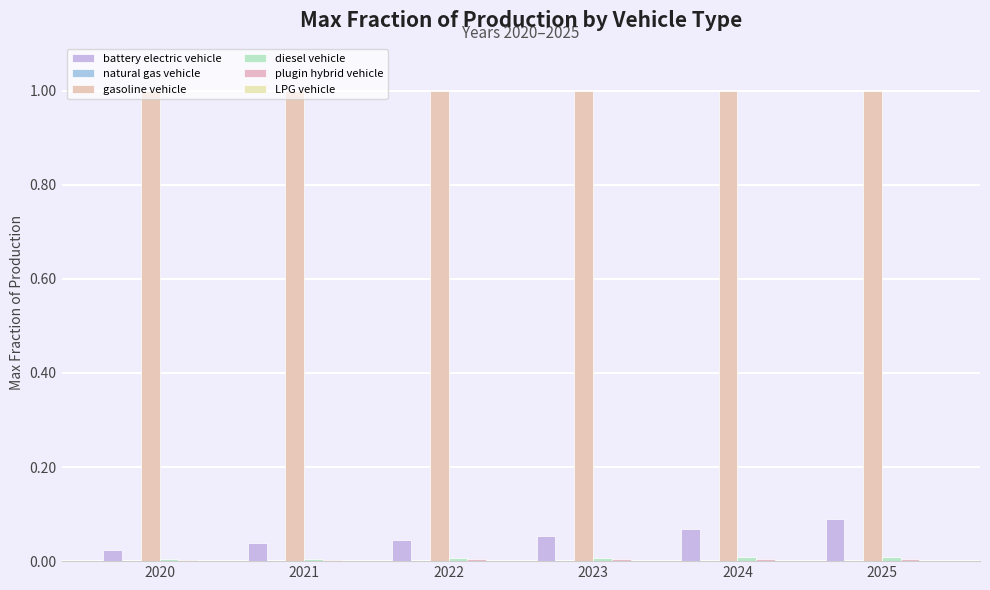

List the series in order of their peak value, highest first.

gasoline vehicle, battery electric vehicle, diesel vehicle, plugin hybrid vehicle, natural gas vehicle, LPG vehicle